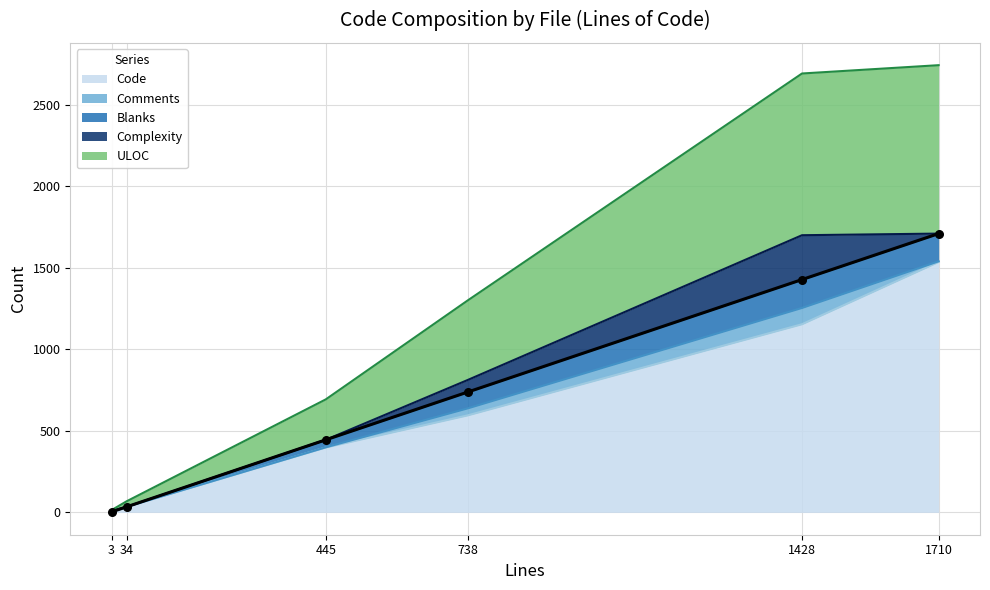

Where is Code nearest to the value 768?

738